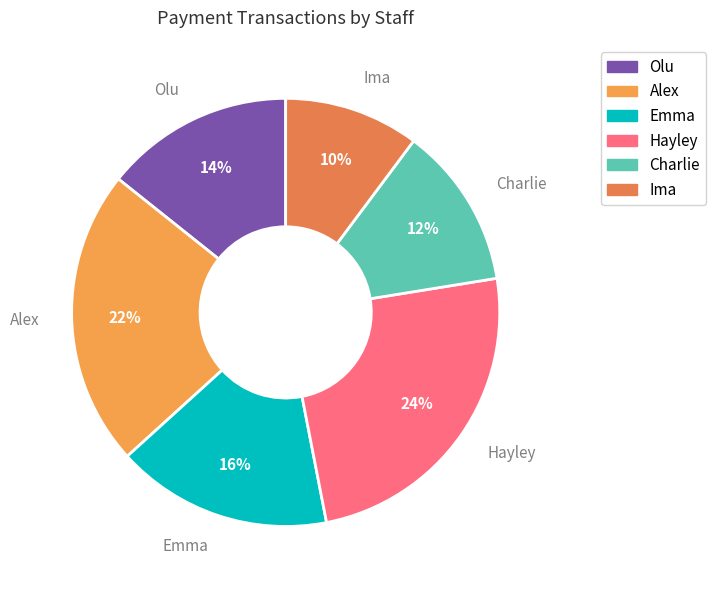

True or false: Hayley accounts for 24% of the total.

True